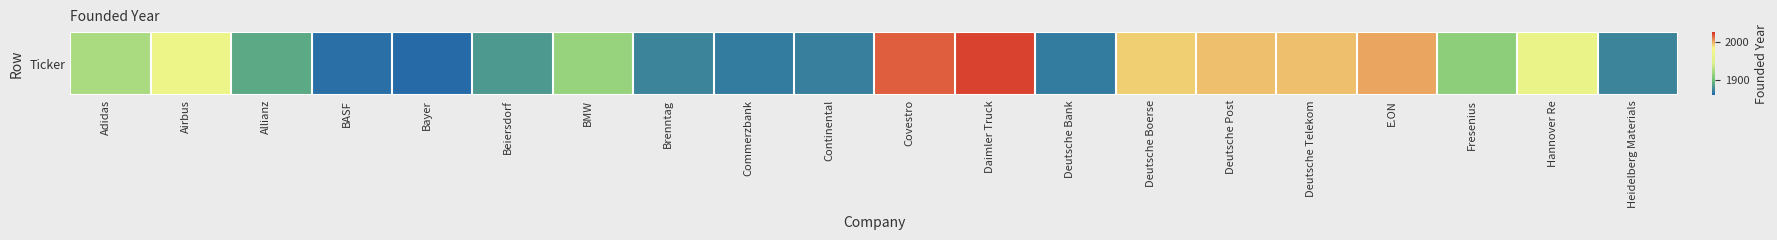

Which category has the highest value across all series?

Daimler Truck